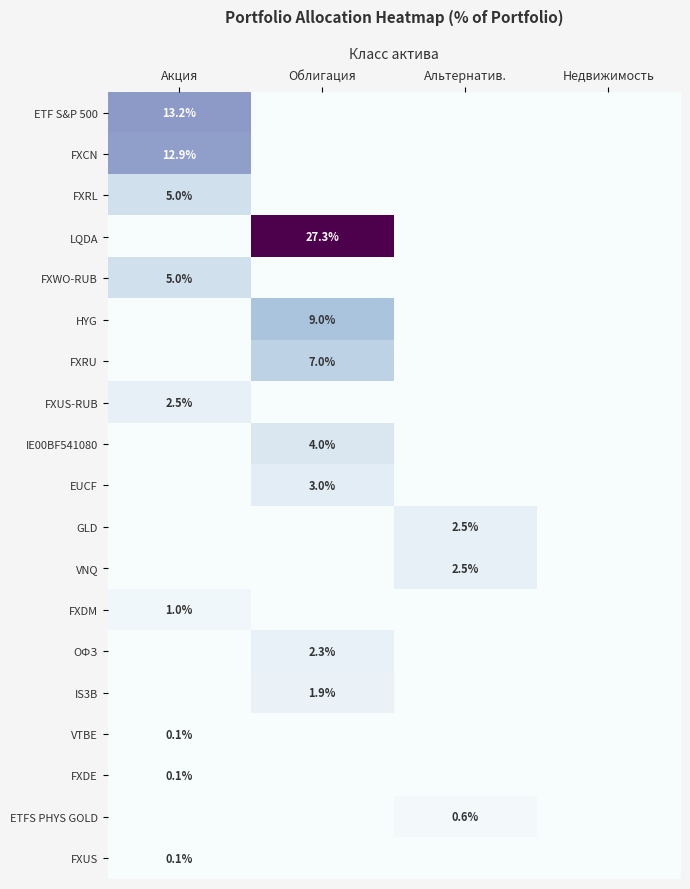

True or false: GLD has a value of 2.5 at Альтернатив..

True